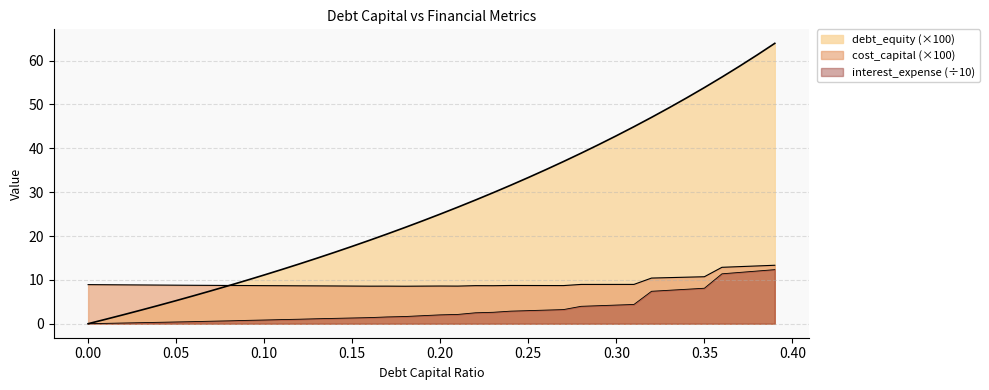

Which has a higher value, 0.08 or 0.06?

0.08